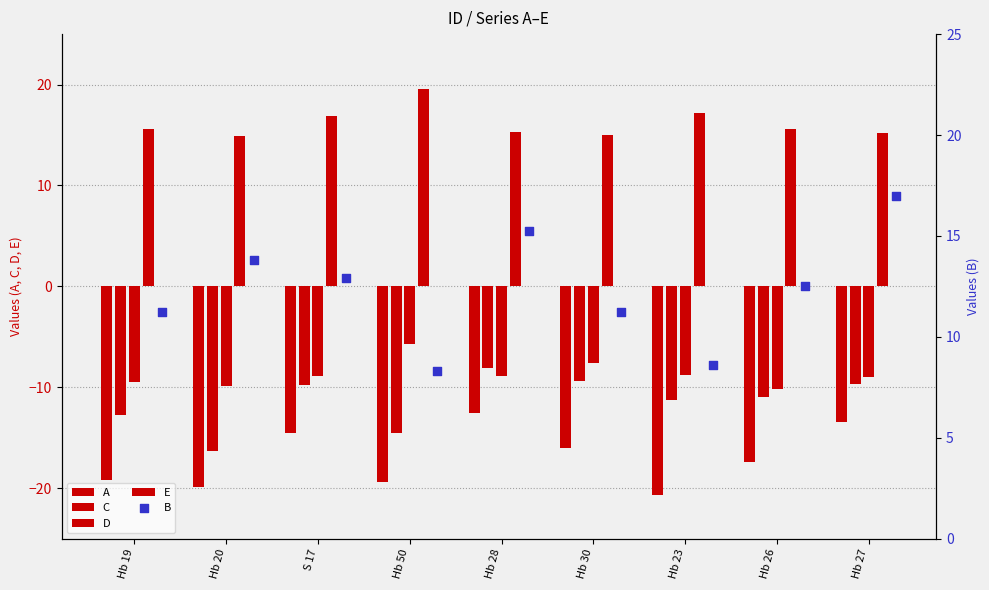

Which series contains the lowest Y value?

A